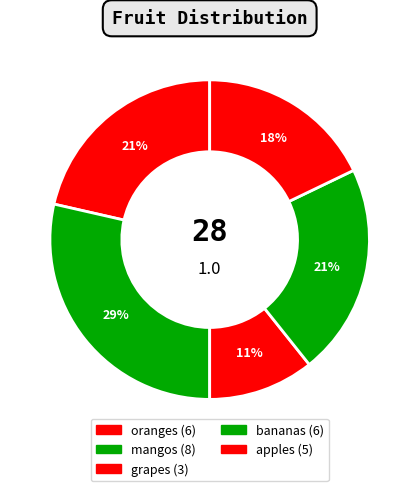

How many slices are in this pie chart?

5